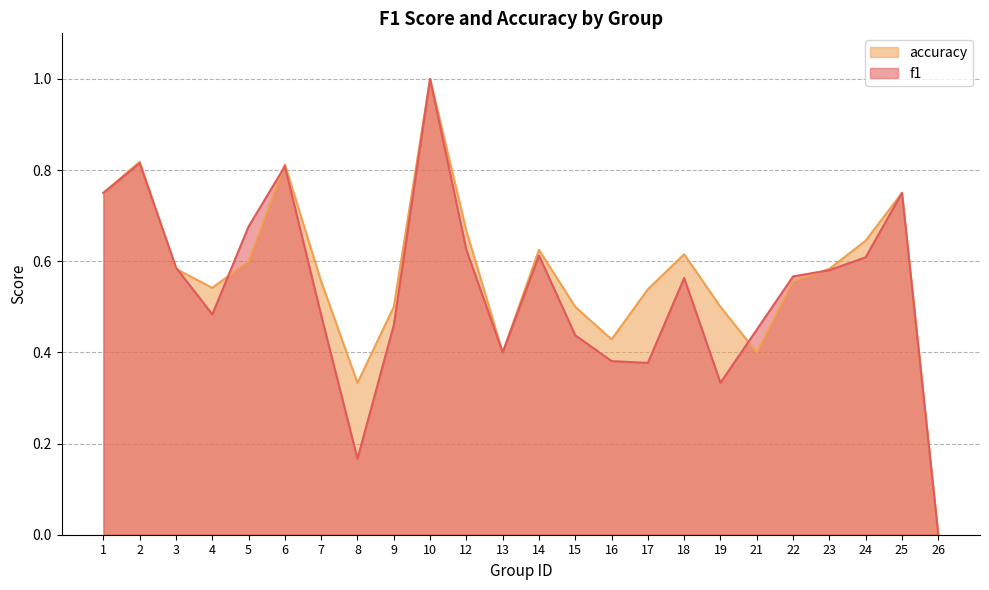

Read the f1 value at 5.

0.7